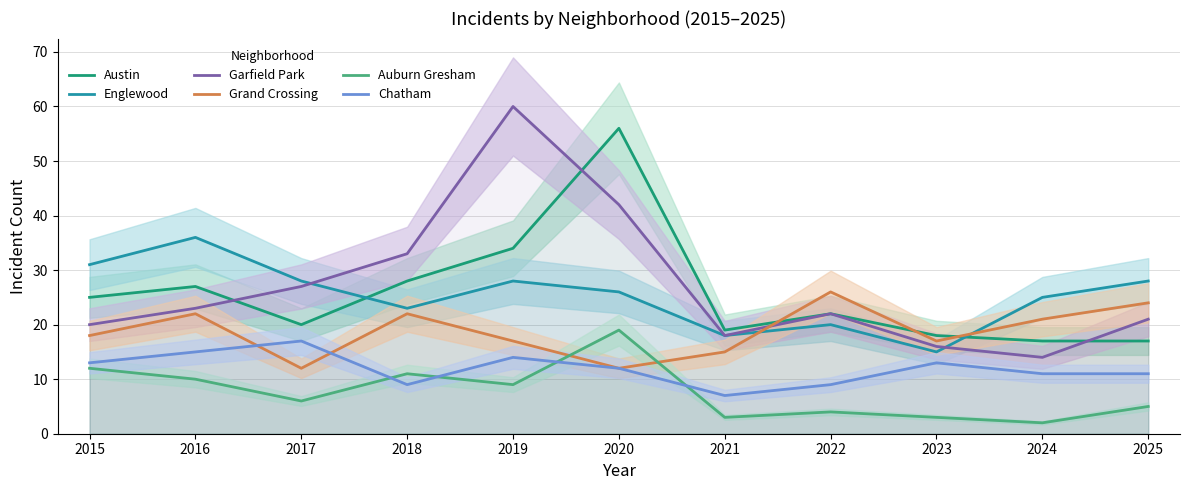

Does the chart display data point markers on the line(s)?

No